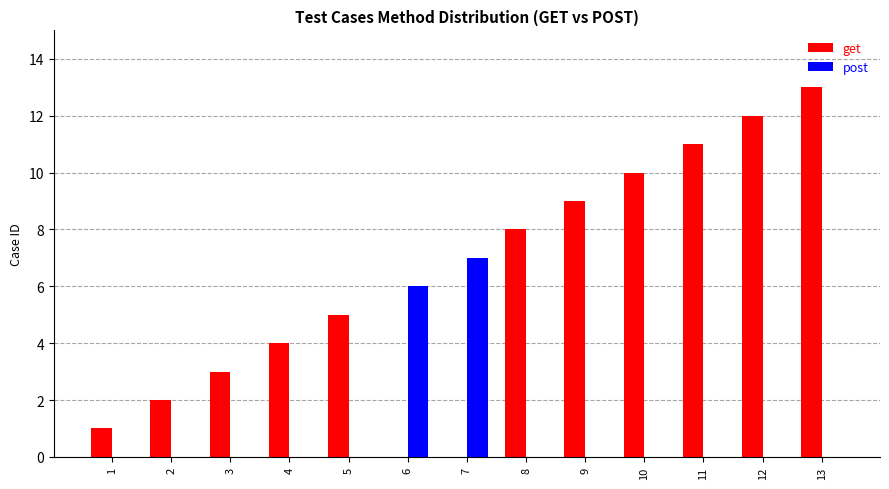

What is the sum of the get values at 5 and 9?

14